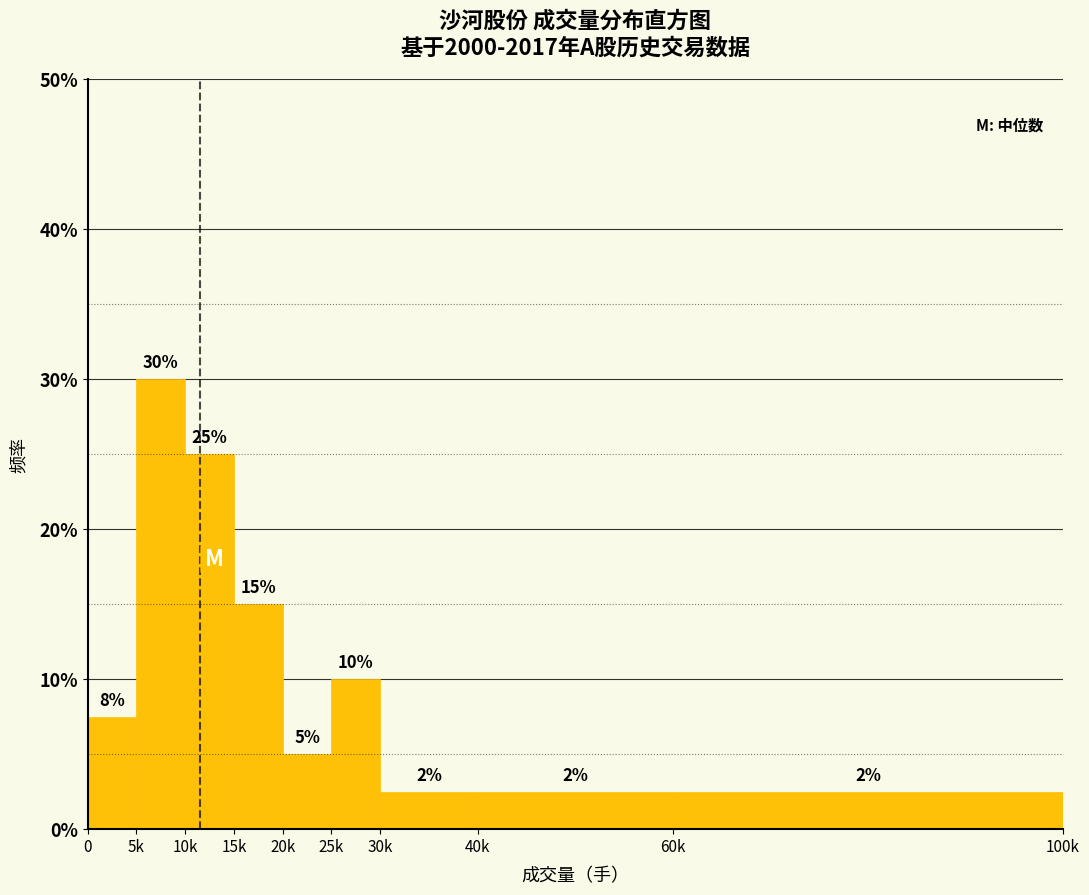

Does the chart contain any negative values?

No